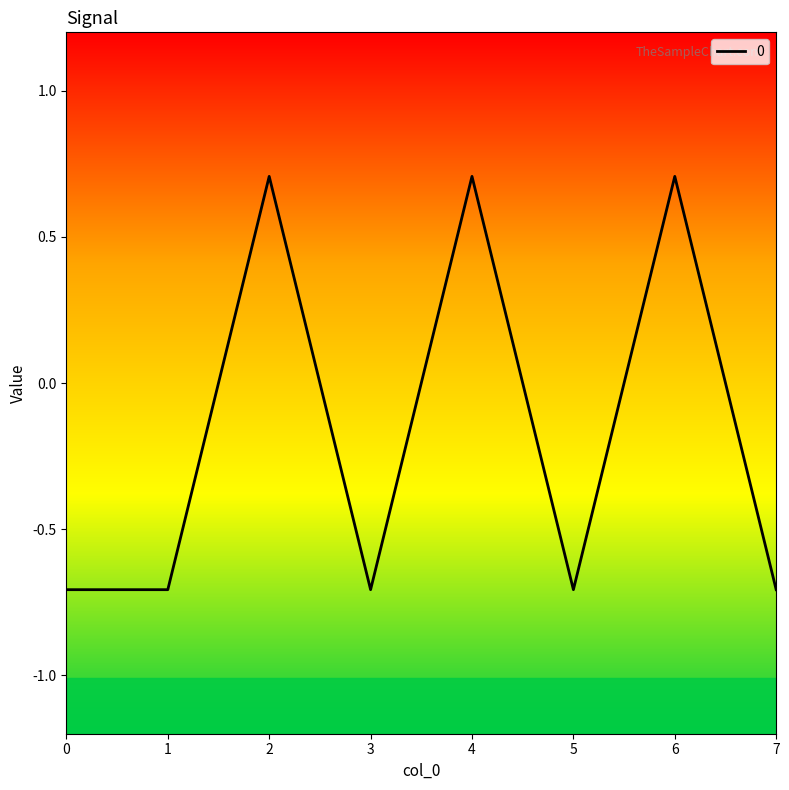

Where does the data first go above 0?

2